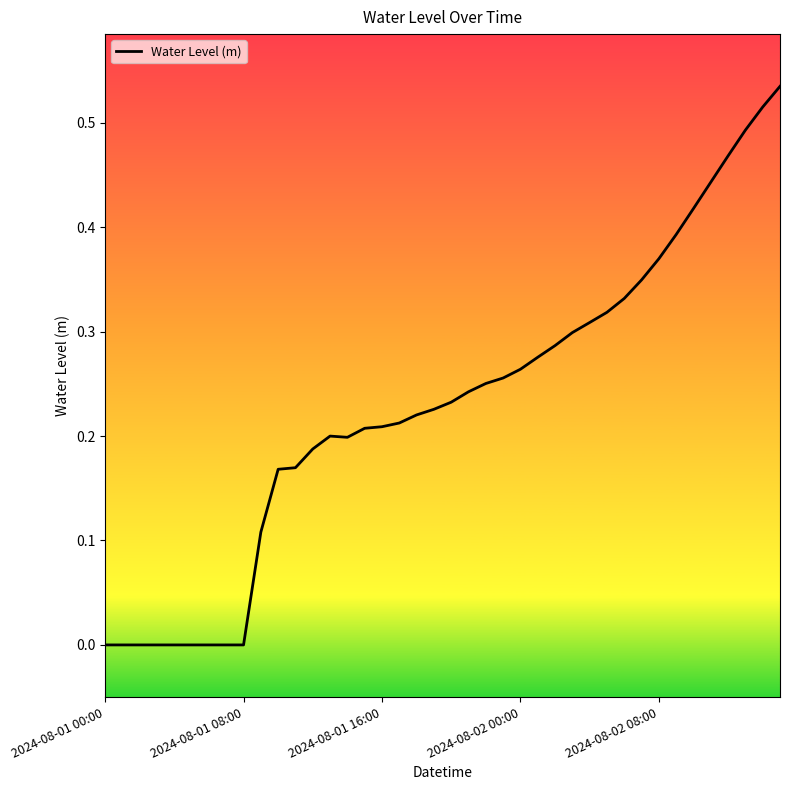

Does the chart have visible grid lines?

No